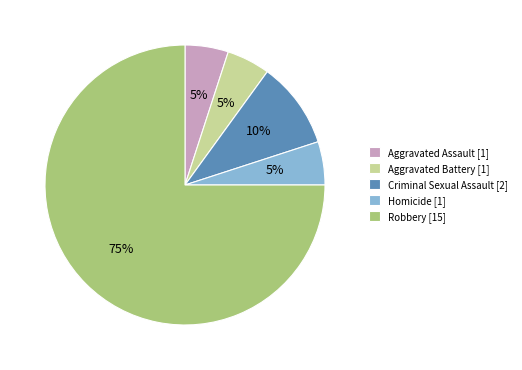

True or false: Aggravated Battery accounts for 5% of the total.

True